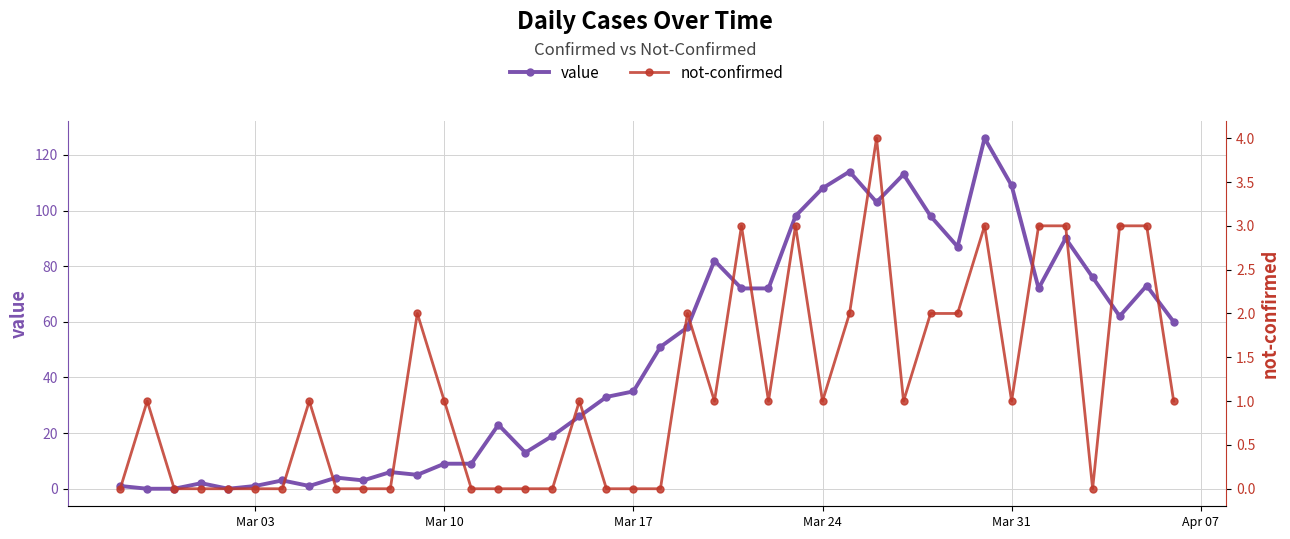

Is it true that value equals 59 at Mar 31?

False